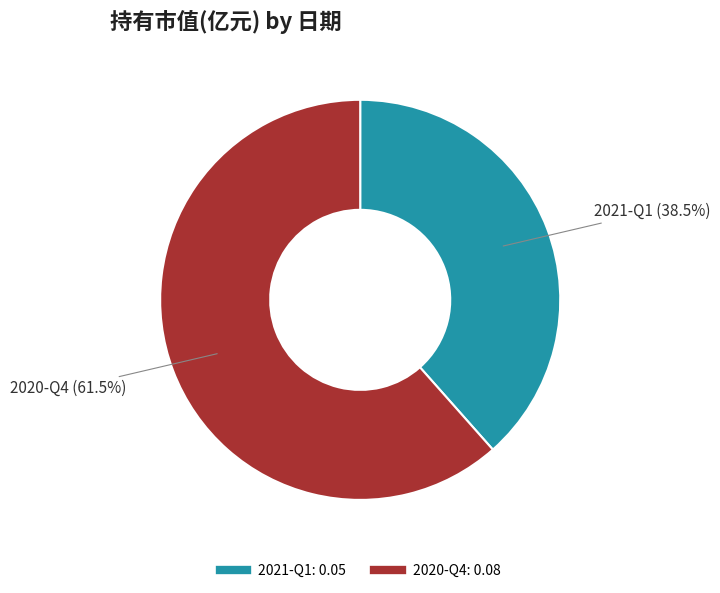

To the nearest percent, what is the average slice percentage?

50%